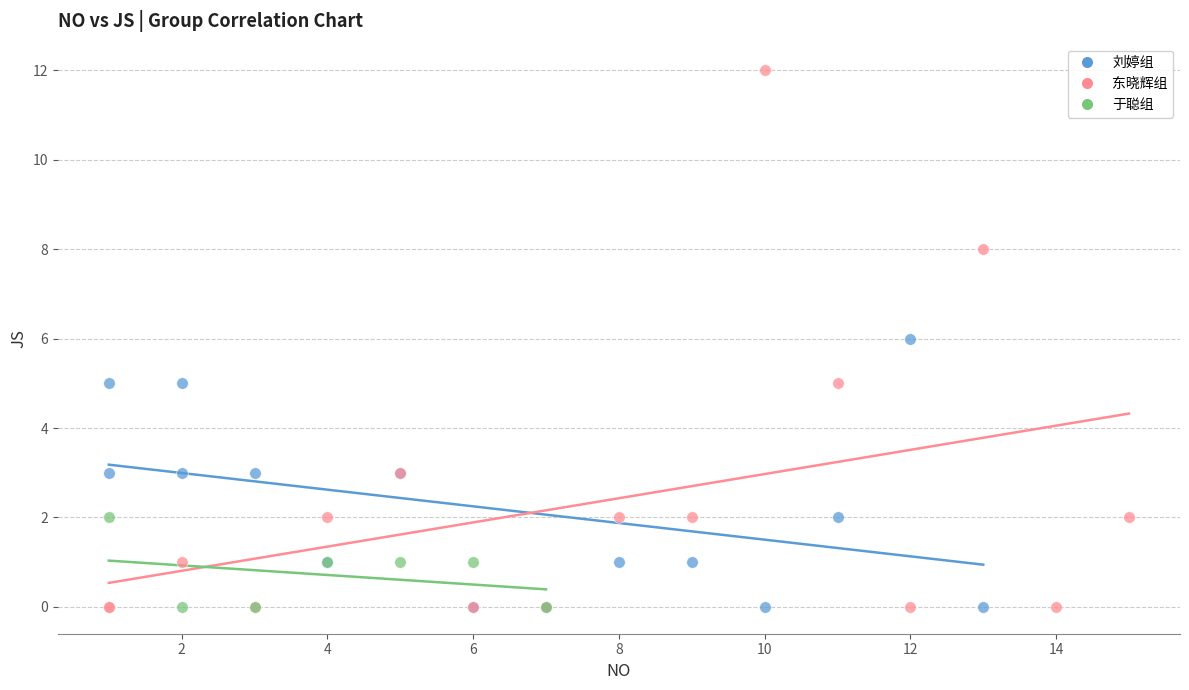

Which series has the largest Y range (max minus min)?

东晓辉组